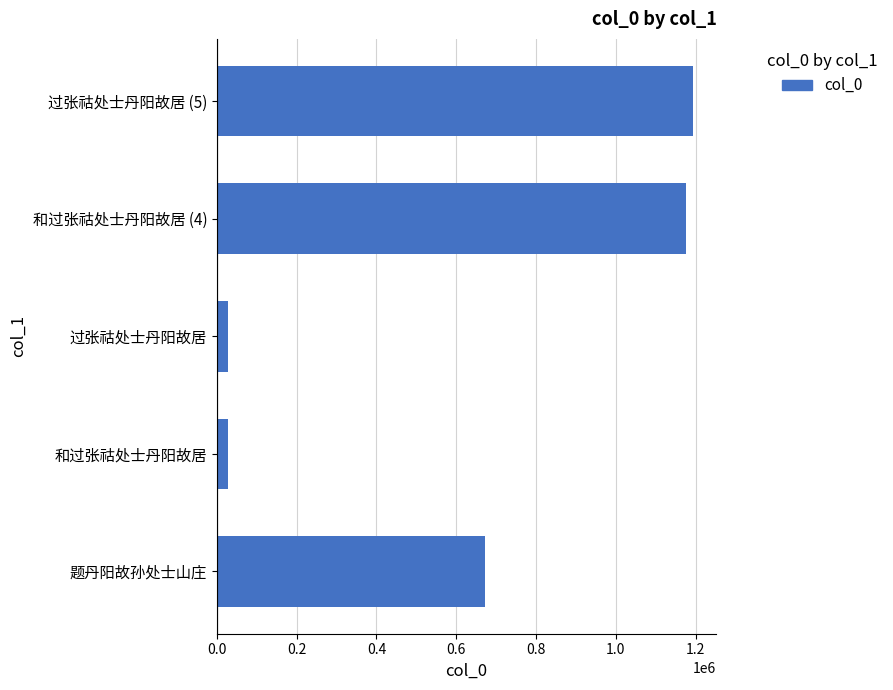

Approximately how many times larger is the value at 过张祜处士丹阳故居 (5) compared to 过张祜处士丹阳故居?

41.8